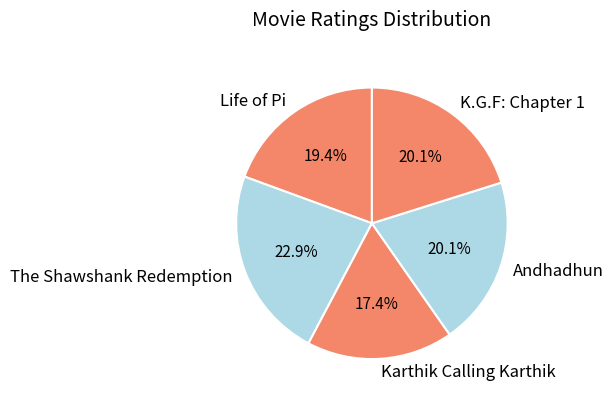

Which has a higher value, Karthik Calling Karthik or Andhadhun?

Andhadhun